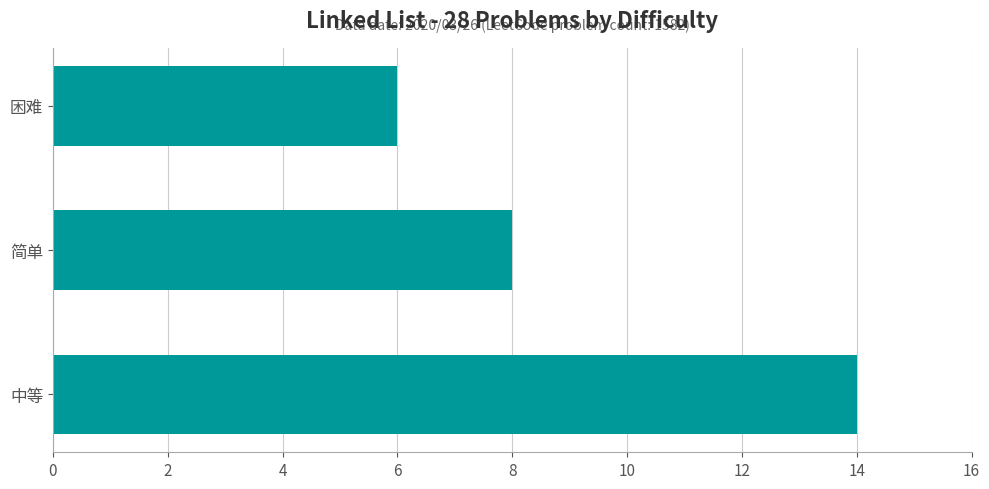

True or false: the data shows 4 at 困难.

False